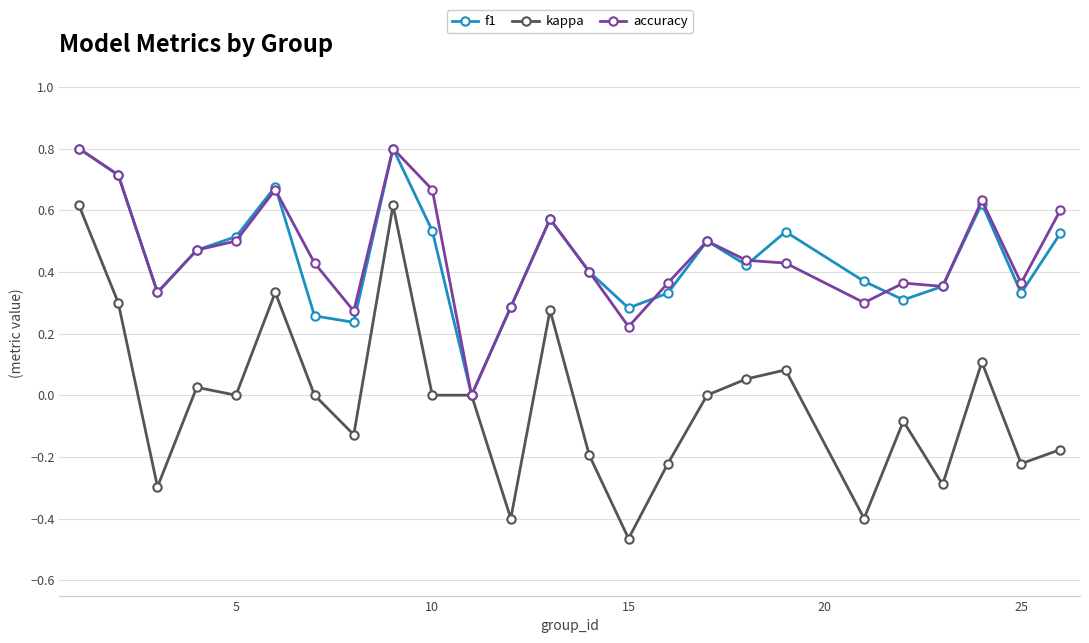

True or false: f1 has more than 2 points higher than both neighbors.

True